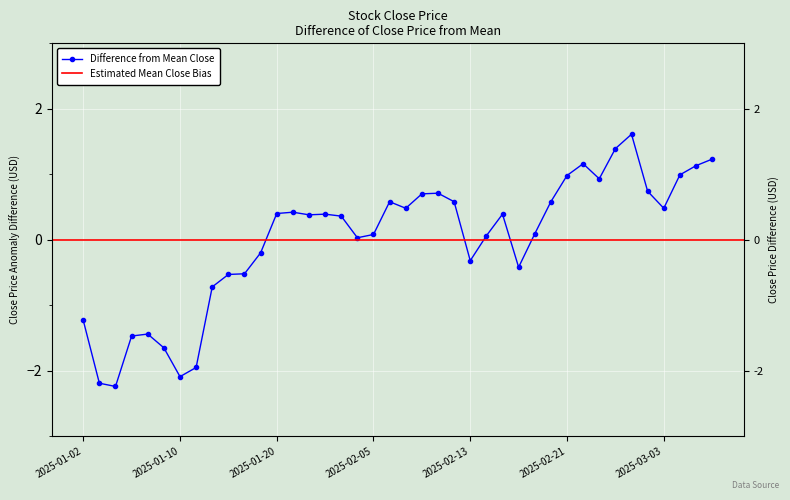

Reading right to left, list all the values displayed in this chart.

2025-03-06=1.2	2025-03-05=1.1	2025-03-04=1.0	2025-03-03=0.5	2025-02-28=0.7	2025-02-27=1.6	2025-02-26=1.4	2025-02-25=0.9	2025-02-24=1.2	2025-02-21=1.0	2025-02-20=0.6	2025-02-19=0.1	2025-02-18=-0.4	2025-02-17=0.4	2025-02-14=0.1	2025-02-13=-0.3	2025-02-12=0.6	2025-02-11=0.7	2025-02-10=0.7	2025-02-07=0.5	2025-02-06=0.6	2025-02-05=0.1	2025-01-27=0.0	2025-01-24=0.4	2025-01-23=0.4	2025-01-22=0.4	2025-01-21=0.4	2025-01-20=0.4	2025-01-17=-0.2	2025-01-16=-0.5	2025-01-15=-0.5	2025-01-14=-0.7	2025-01-13=-1.9	2025-01-10=-2.1	2025-01-09=-1.6	2025-01-08=-1.4	2025-01-07=-1.5	2025-01-06=-2.2	2025-01-03=-2.2	2025-01-02=-1.2